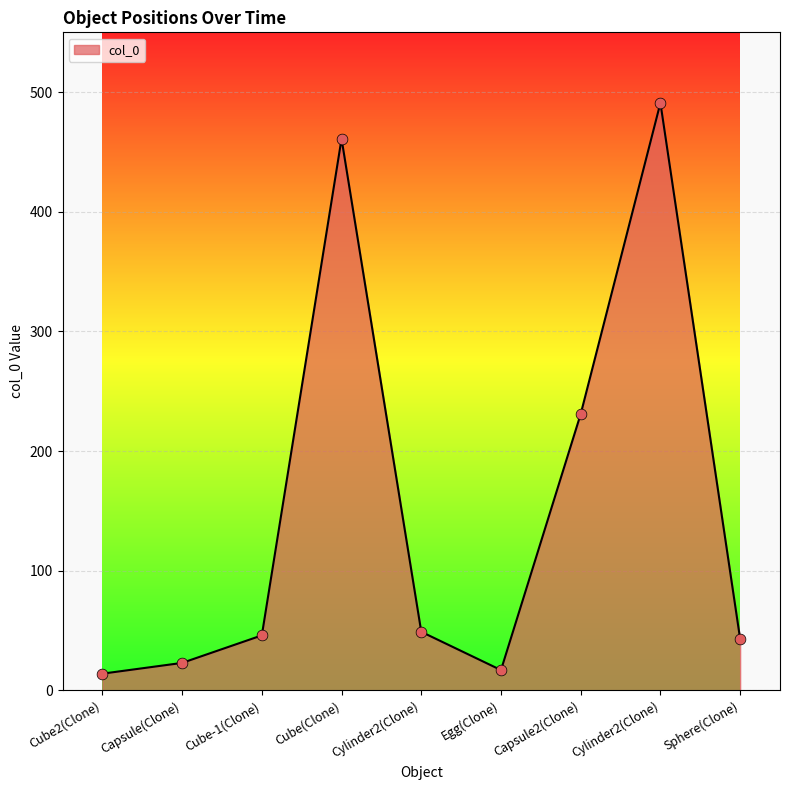

What is the ratio of the value at Capsule2(Clone) to the value at Sphere(Clone)?

5.4